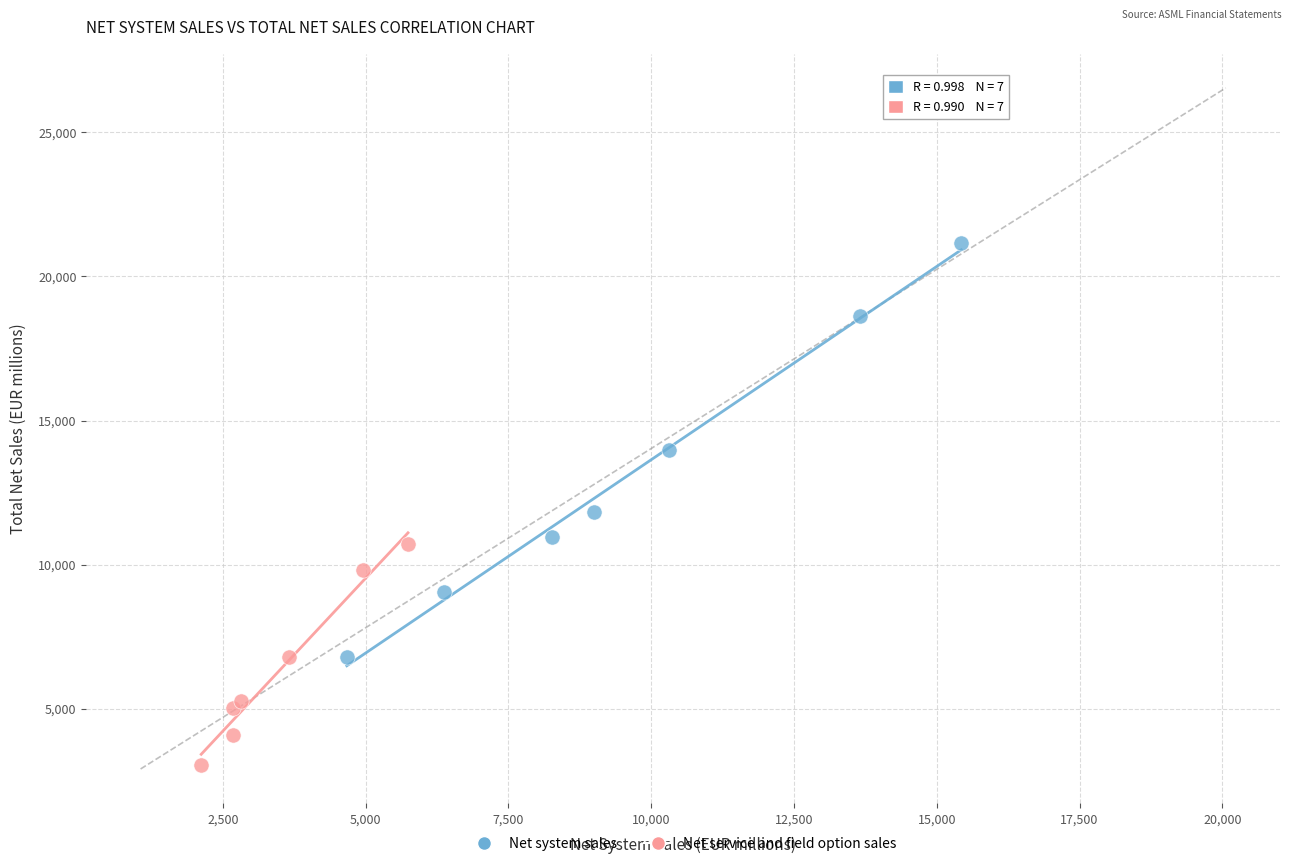

What are all the series names shown in the legend?

Net system sales, Net service and field option sales